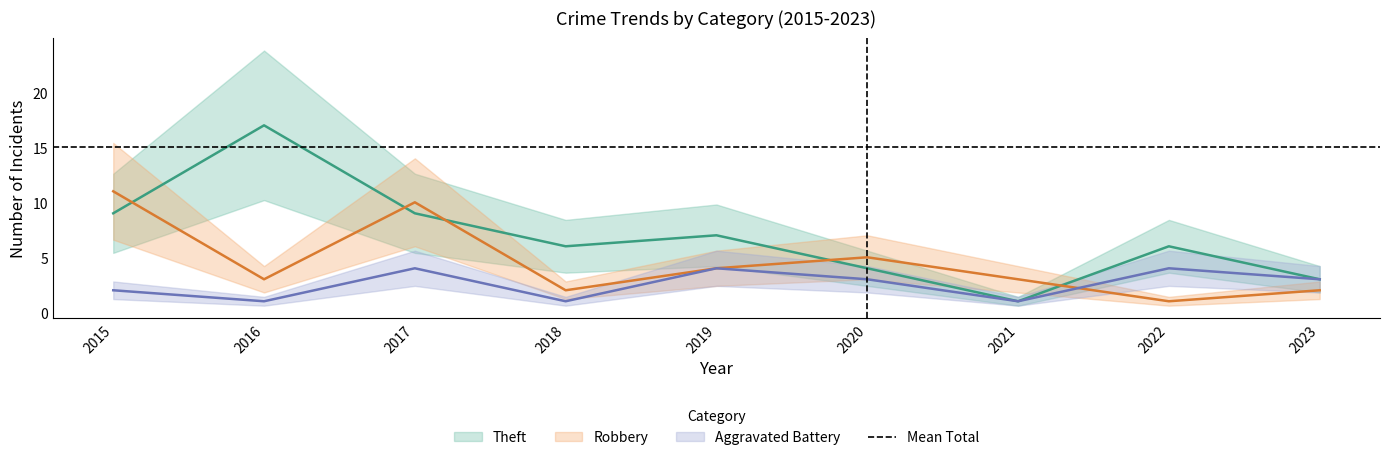

At which category does Robbery reach its first local valley?

2016